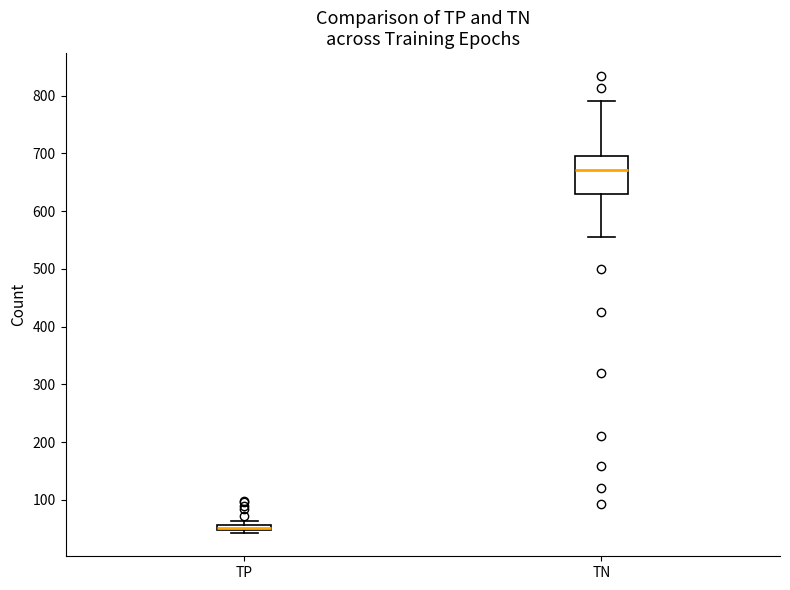

Which box is the tallest, from its lower edge to its upper edge?

TN